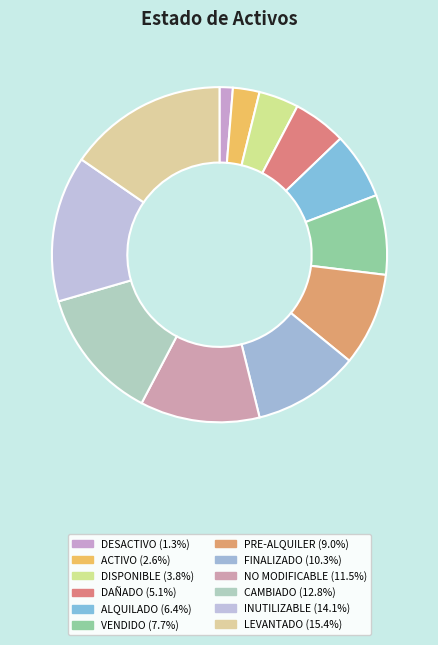

To the nearest percent, what percentage of the pie is VENDIDO?

8%